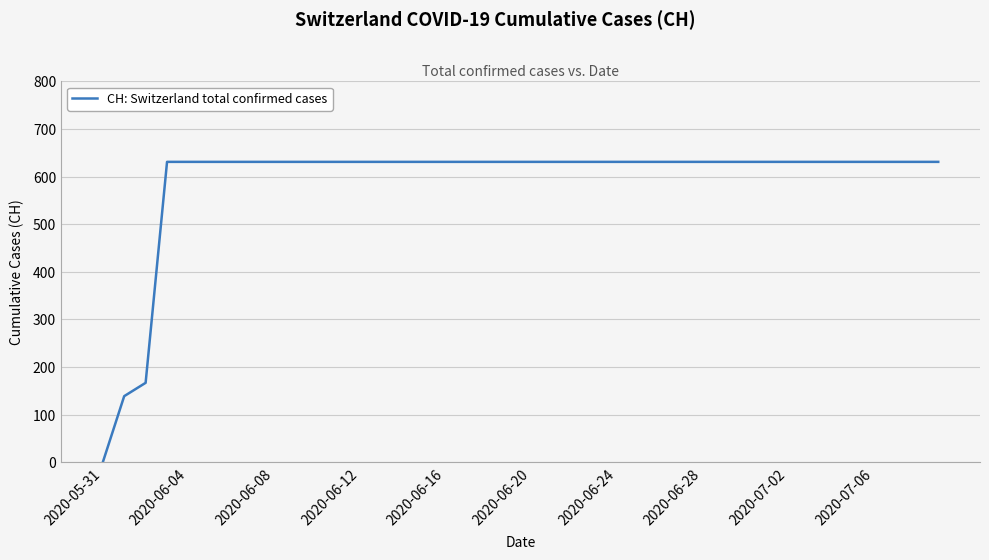

What is the difference between the second highest and minimum values?

631